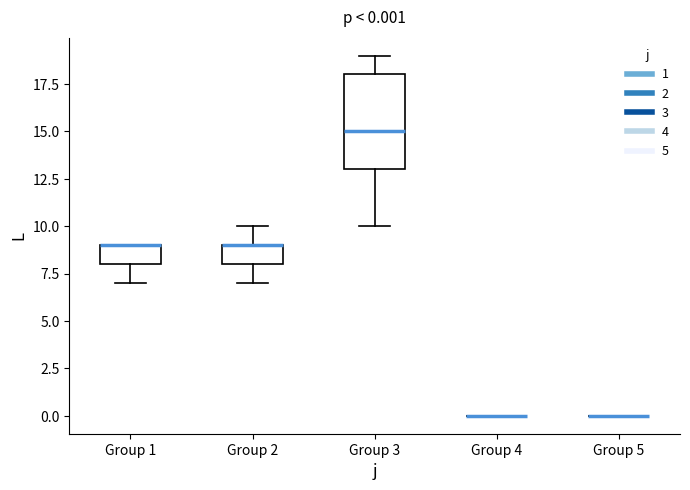

Which box is the tallest, from its lower edge to its upper edge?

Group 3